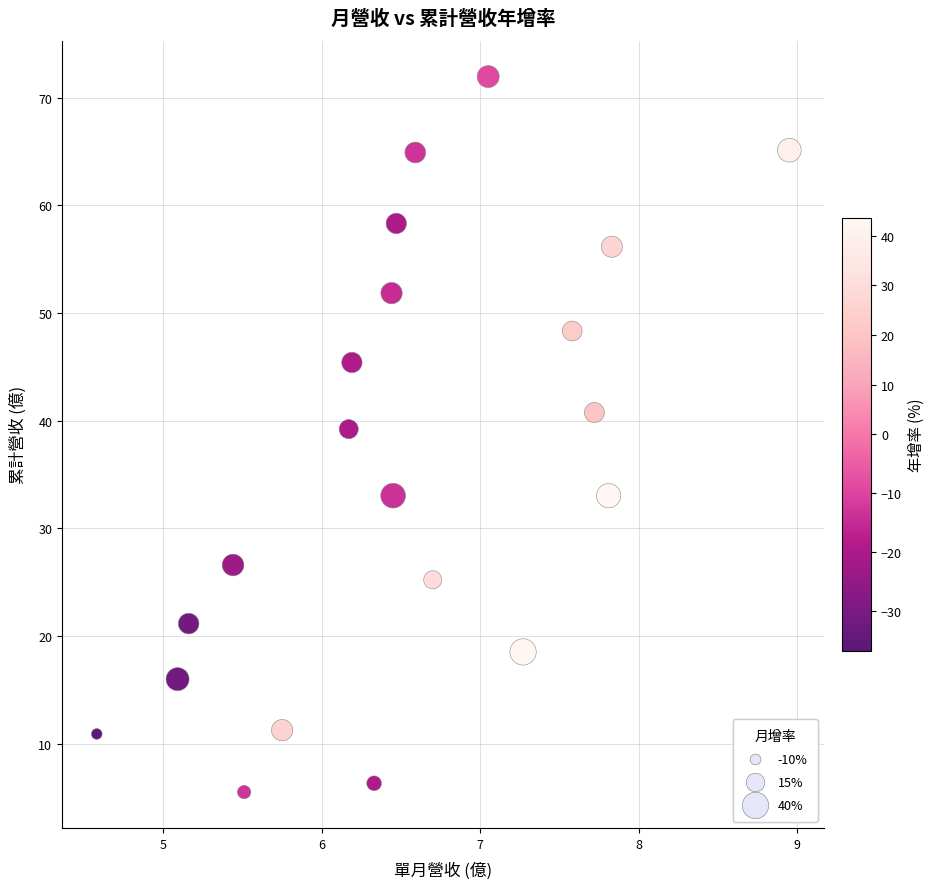

What Y value in the scatter plot is closest to 38?

39.2